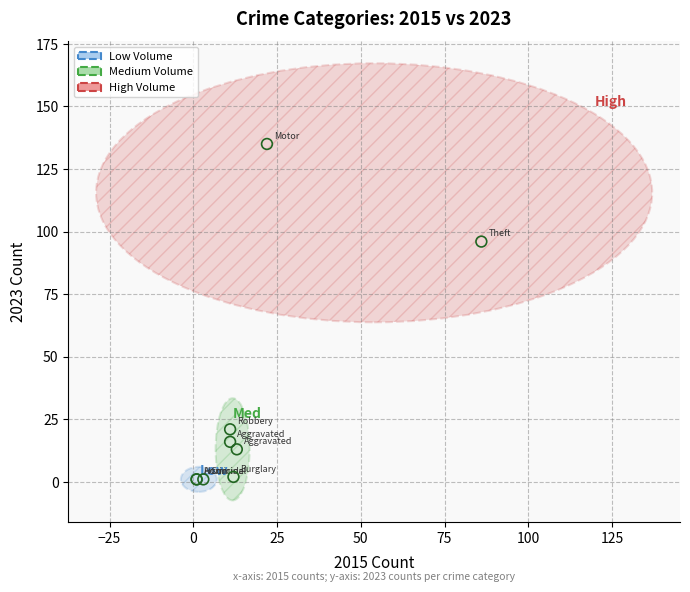

What are all the series names shown in the legend?

Low Volume, Medium Volume, High Volume